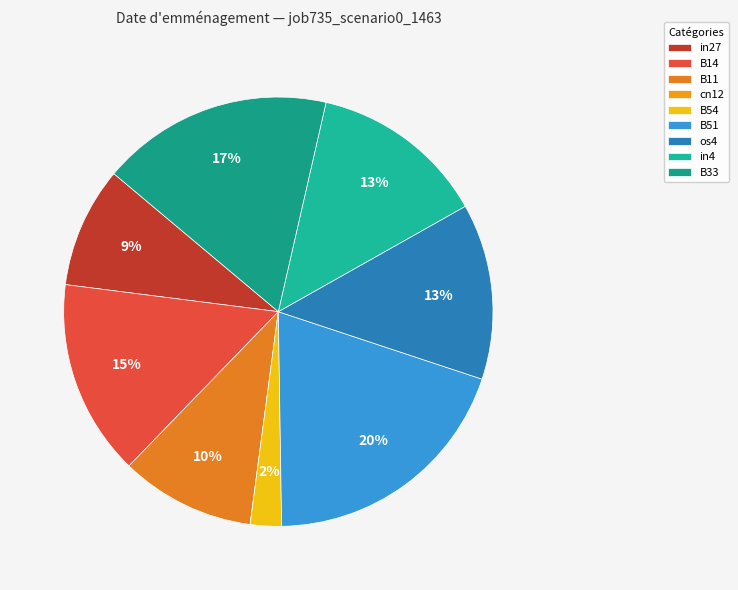

Is there any slice that represents more than half of the pie?

No